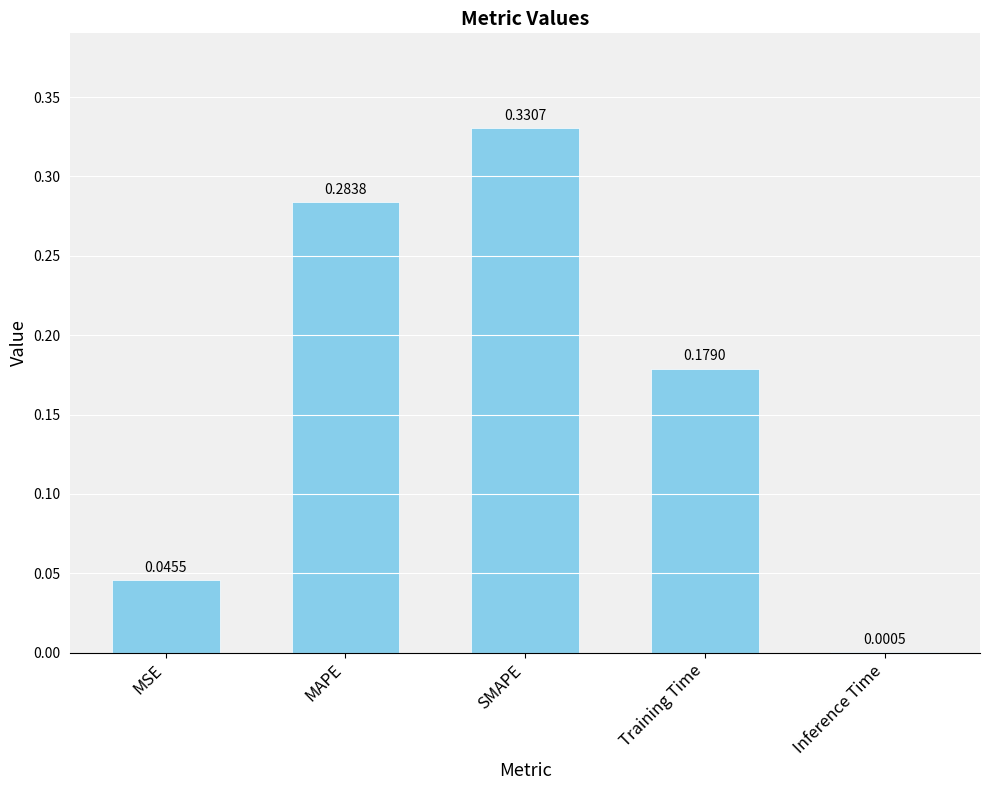

Which category has the highest value across all series?

SMAPE